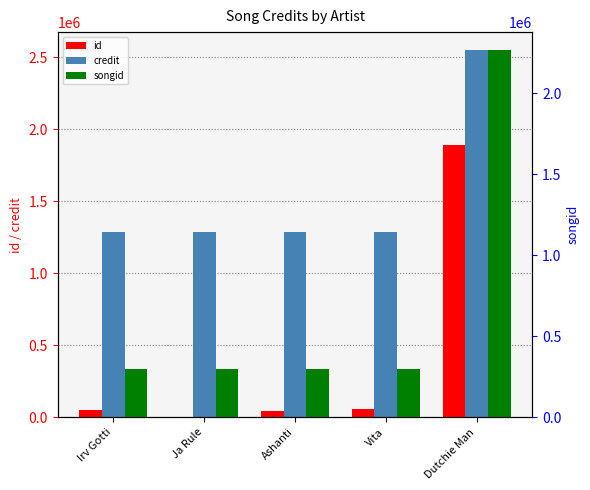

At which label does credit reach its peak?

Dutchie Man